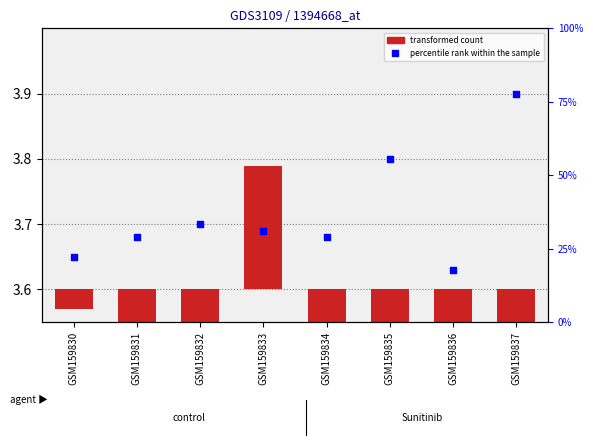

Which series has the largest total across all categories?

percentile rank within the sample